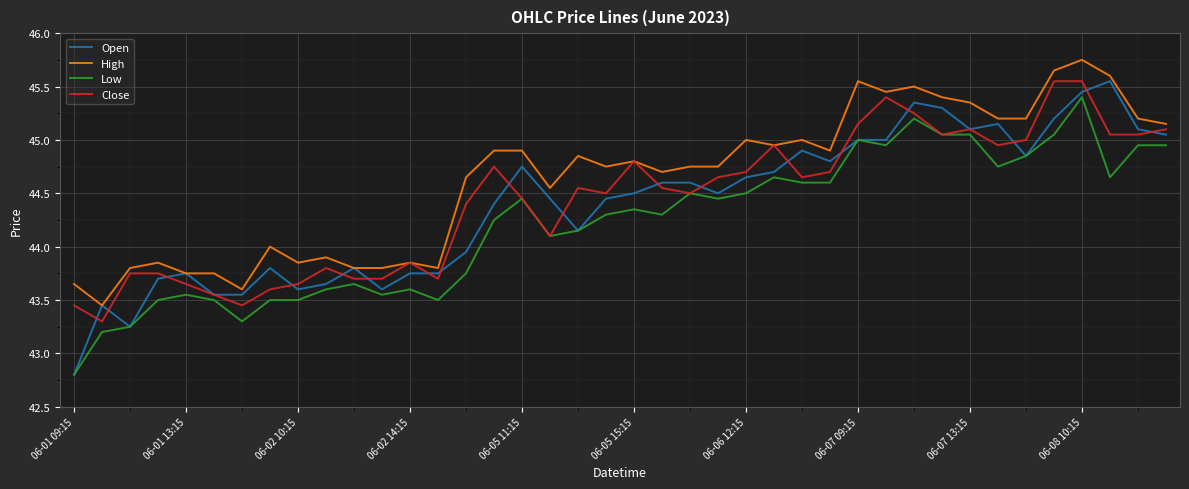

Which series has the largest total across all categories?

High